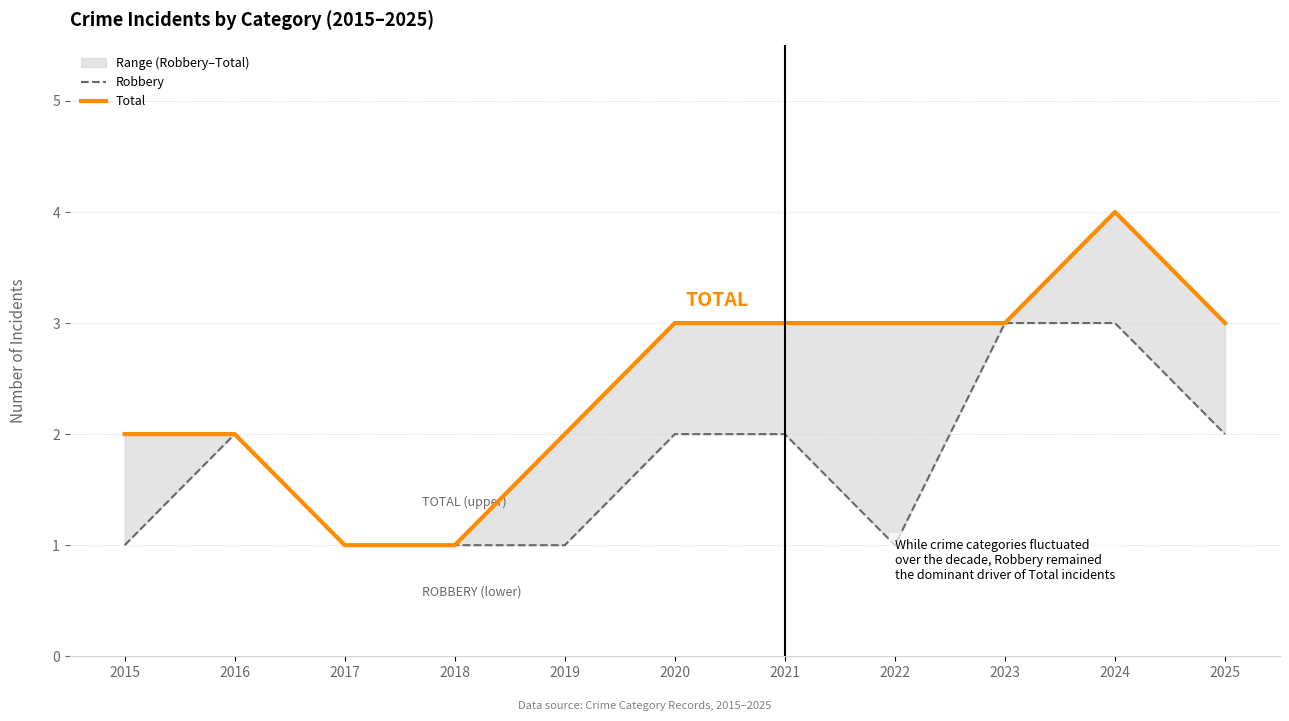

How many data points in Total are above 3?

1